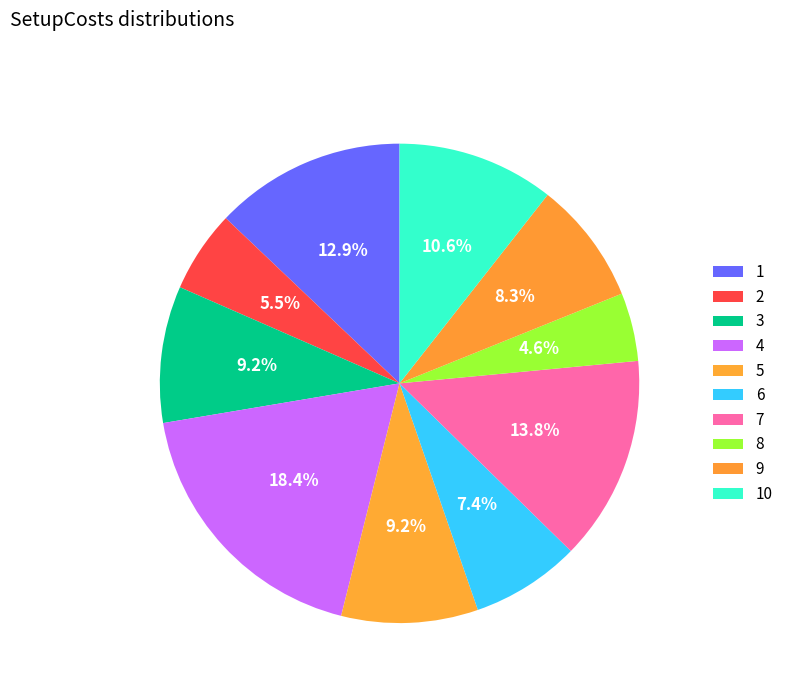

To the nearest percent, what percentage of the pie is 10?

11%